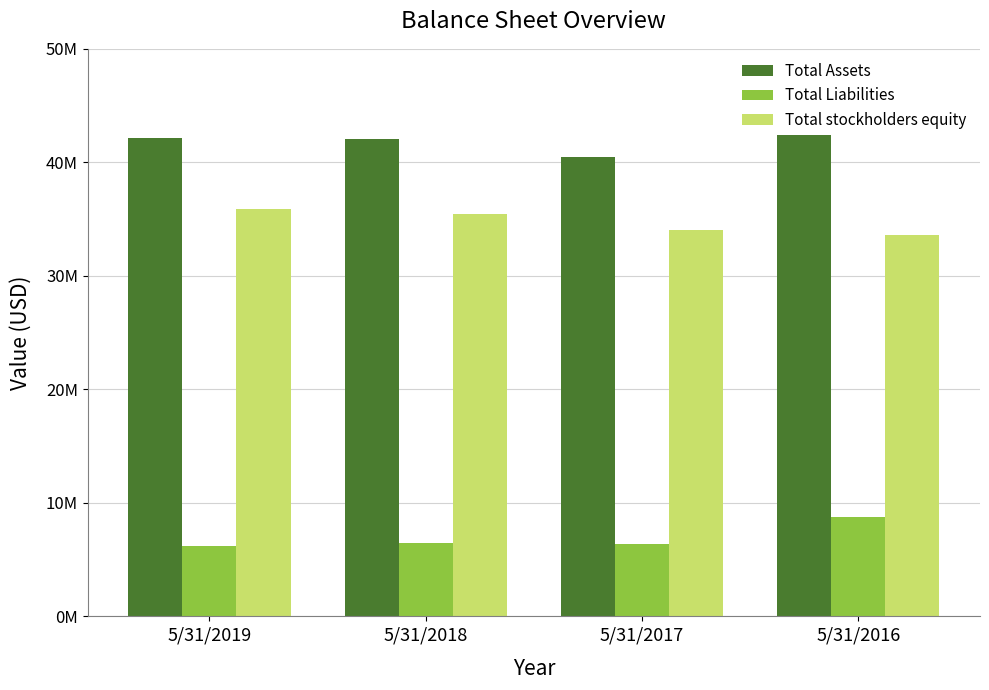

Are the bars grouped side by side (vs. stacked)?

Yes